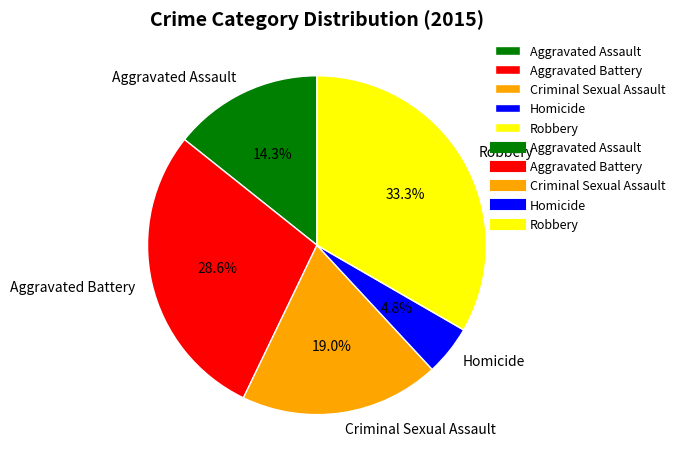

To the nearest percent, what is the combined percentage of Aggravated Assault and Homicide?

19%